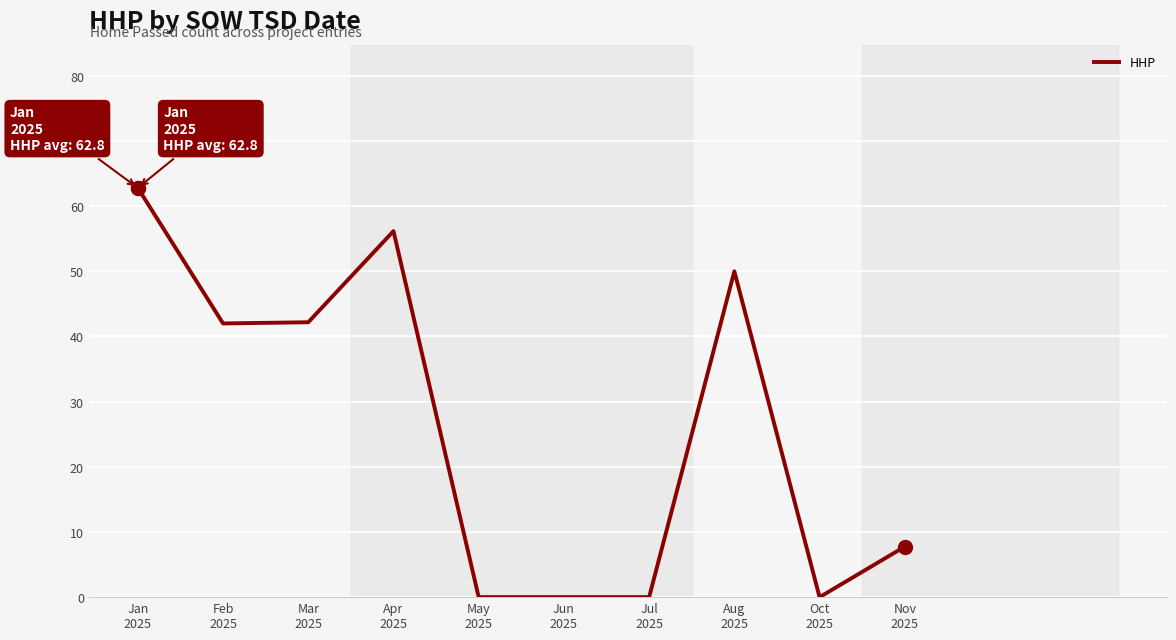

Which has a higher value, Aug
2025 or Apr
2025?

Apr
2025